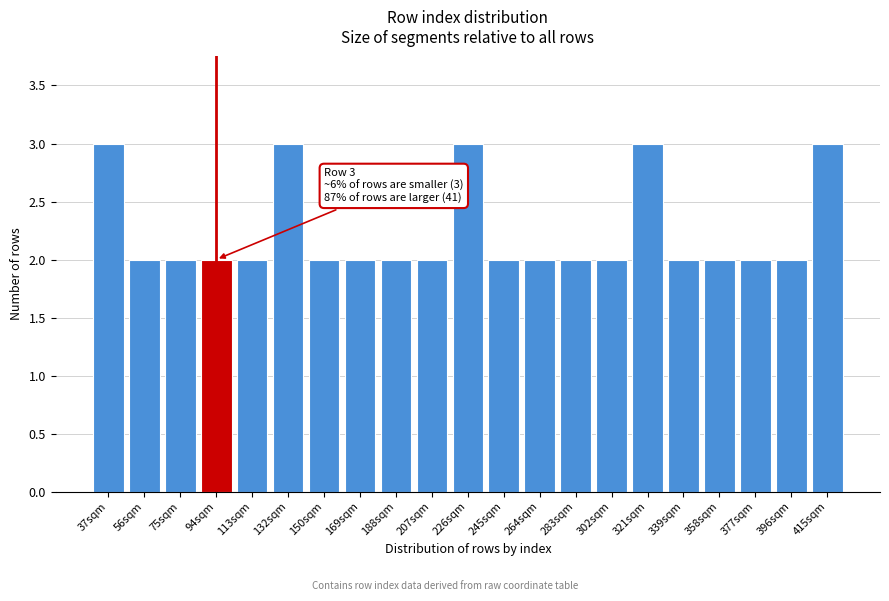

Reading left to right, what are all the values shown in this chart?

37sqm=3	56sqm=2	75sqm=2	94sqm=2	113sqm=2	132sqm=3	150sqm=2	169sqm=2	188sqm=2	207sqm=2	226sqm=3	245sqm=2	264sqm=2	283sqm=2	302sqm=2	321sqm=3	339sqm=2	358sqm=2	377sqm=2	396sqm=2	415sqm=3